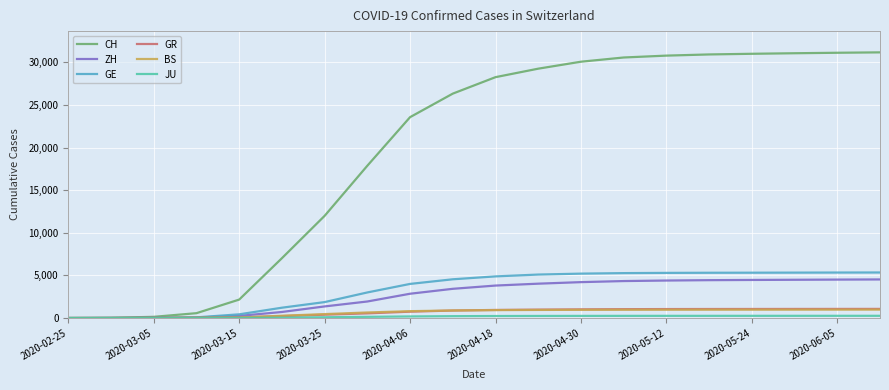

What is the highest value of the BS series?

987